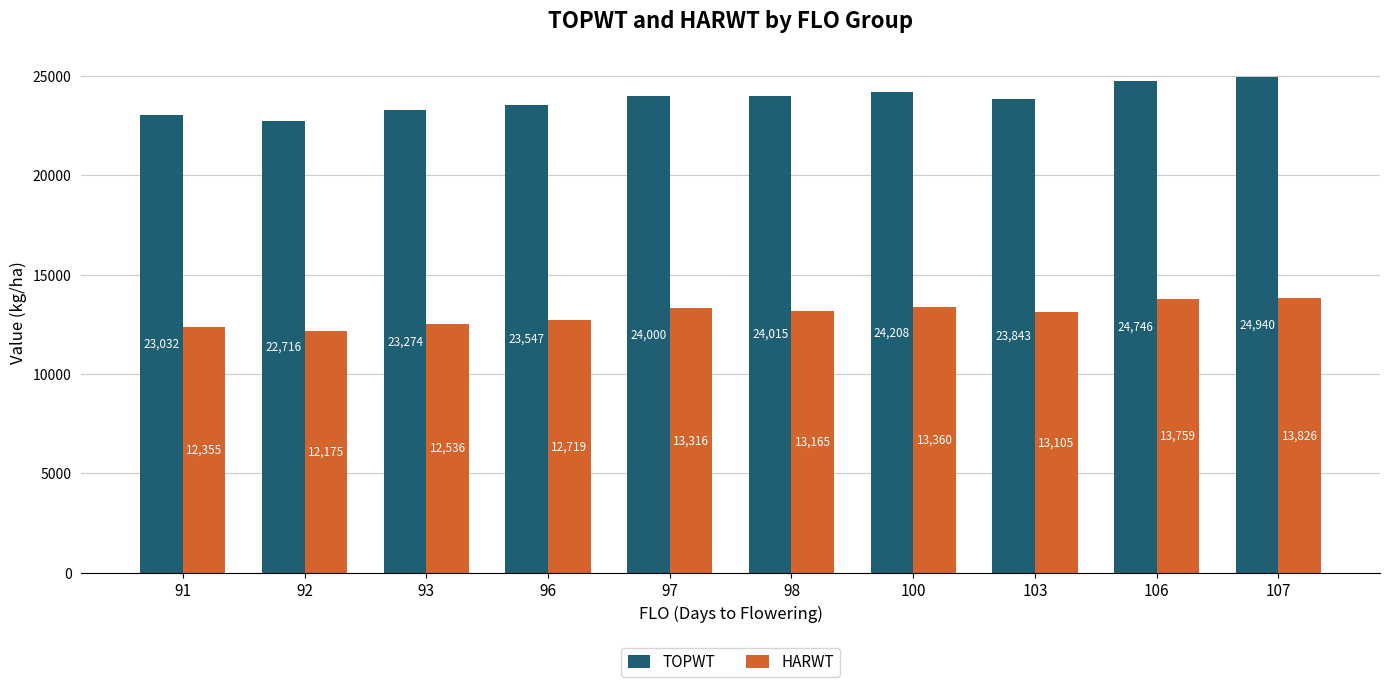

What value does the TOPWT series have at 103?

23843